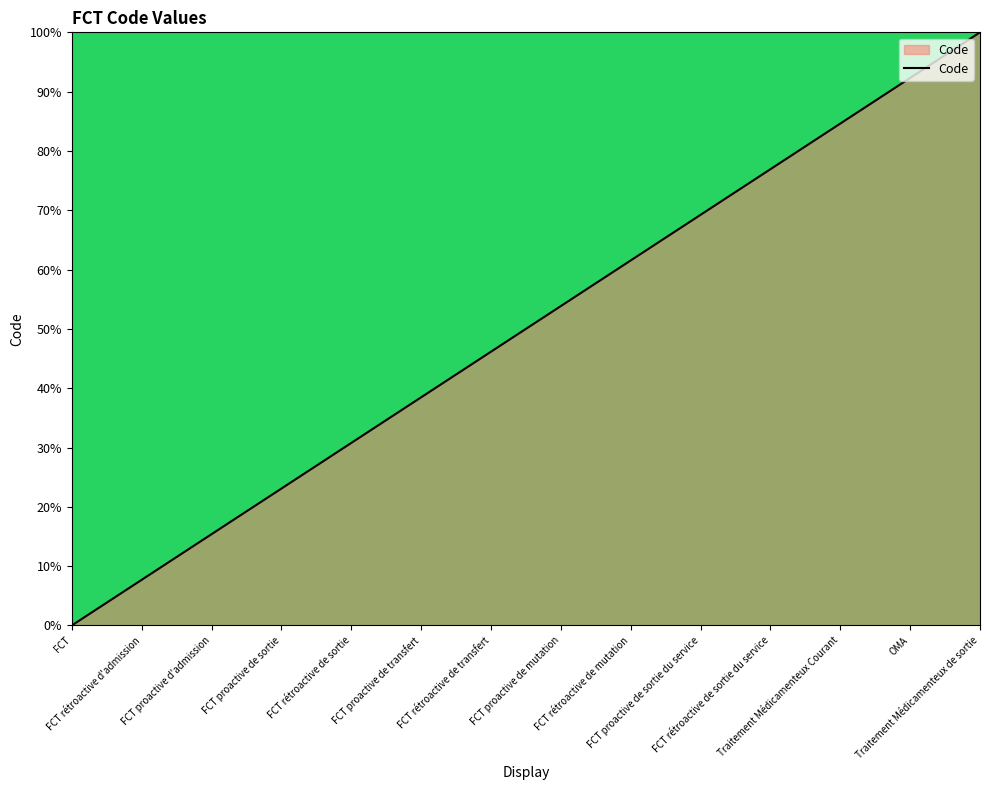

Rank the categories by value from lowest to highest.

FCT, FCT rétroactive d'admission, FCT proactive d'admission, FCT proactive de sortie, FCT rétroactive de sortie, FCT proactive de transfert, FCT rétroactive de transfert, FCT proactive de mutation, FCT rétroactive de mutation, FCT proactive de sortie du service, FCT rétroactive de sortie du service, Traitement Médicamenteux Courant, OMA, Traitement Médicamenteux de sortie